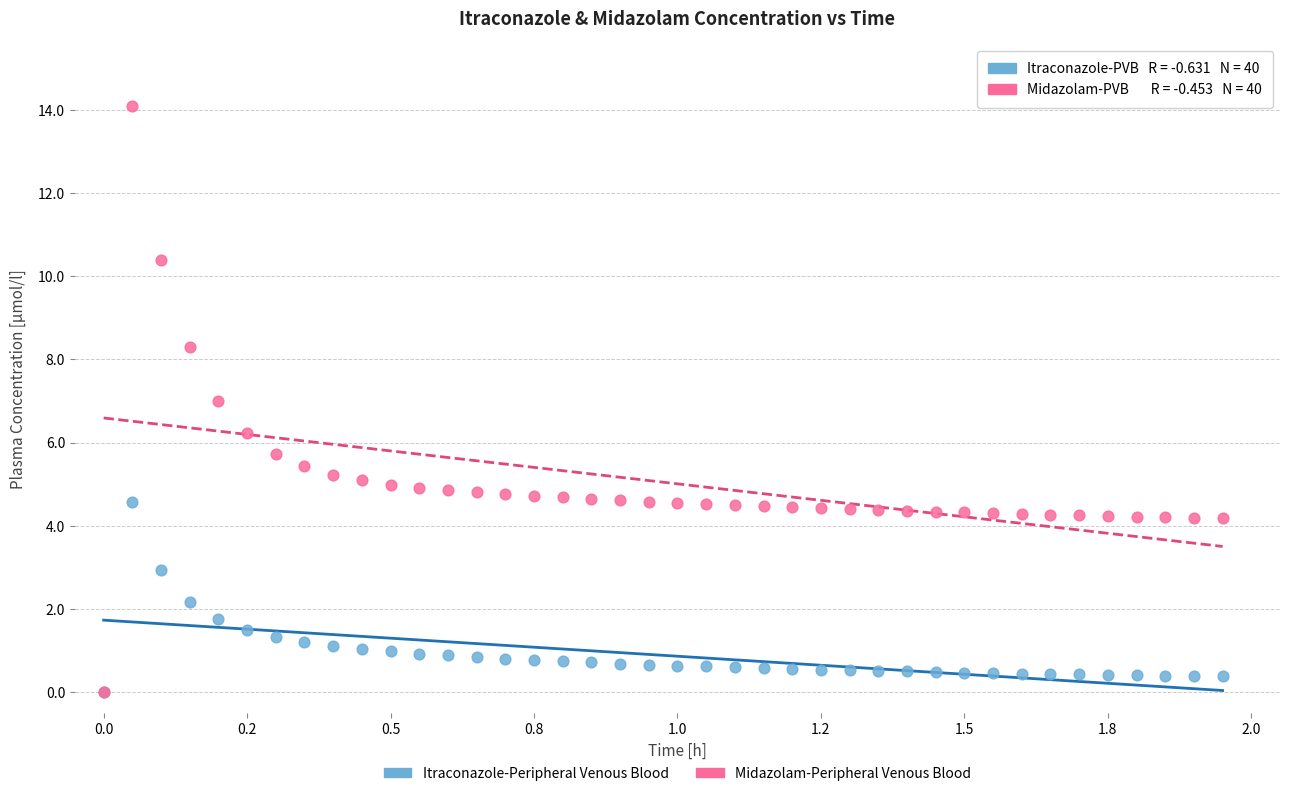

Which series has the largest Y range (max minus min)?

Midazolam-Peripheral Venous Blood